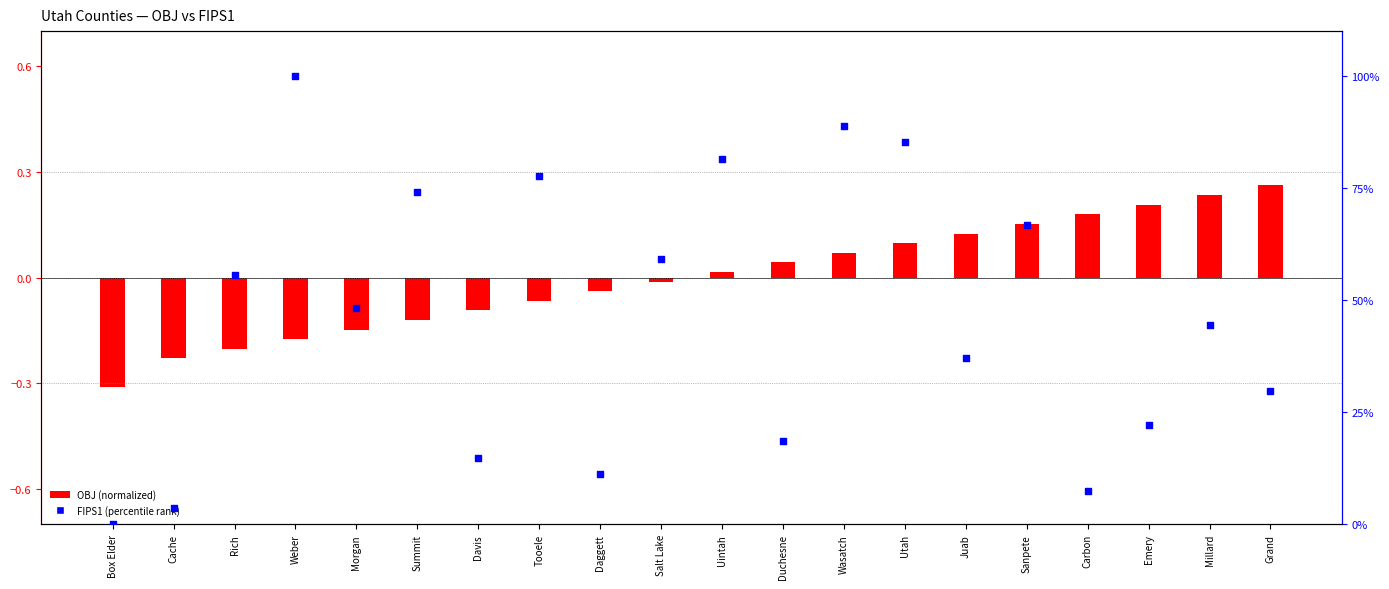

Is the value of OBJ (normalized) at Duchesne greater than the value of FIPS1 (percentile) at Wasatch?

No